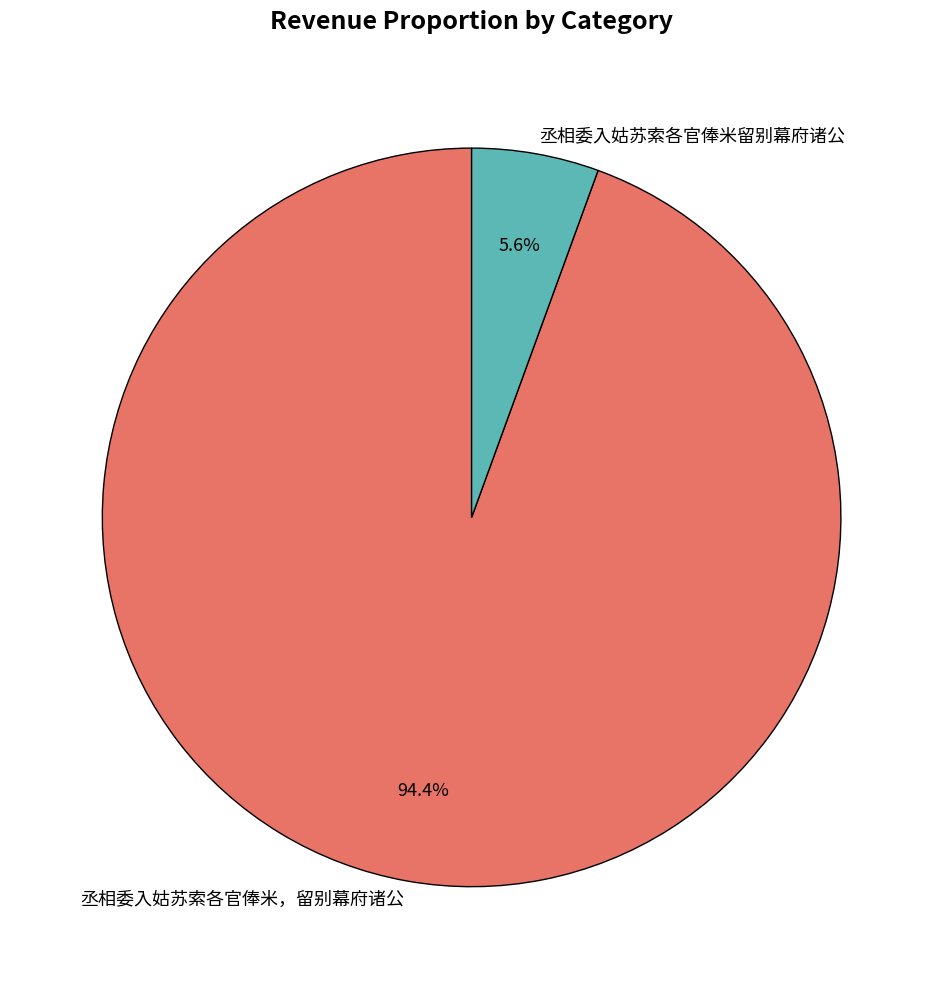

How many slices are in this pie chart?

2